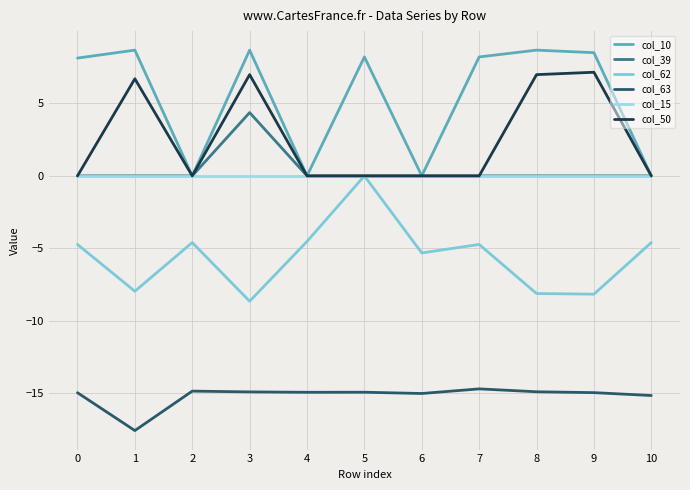

True or false: col_63 and col_62 cross at least once.

False